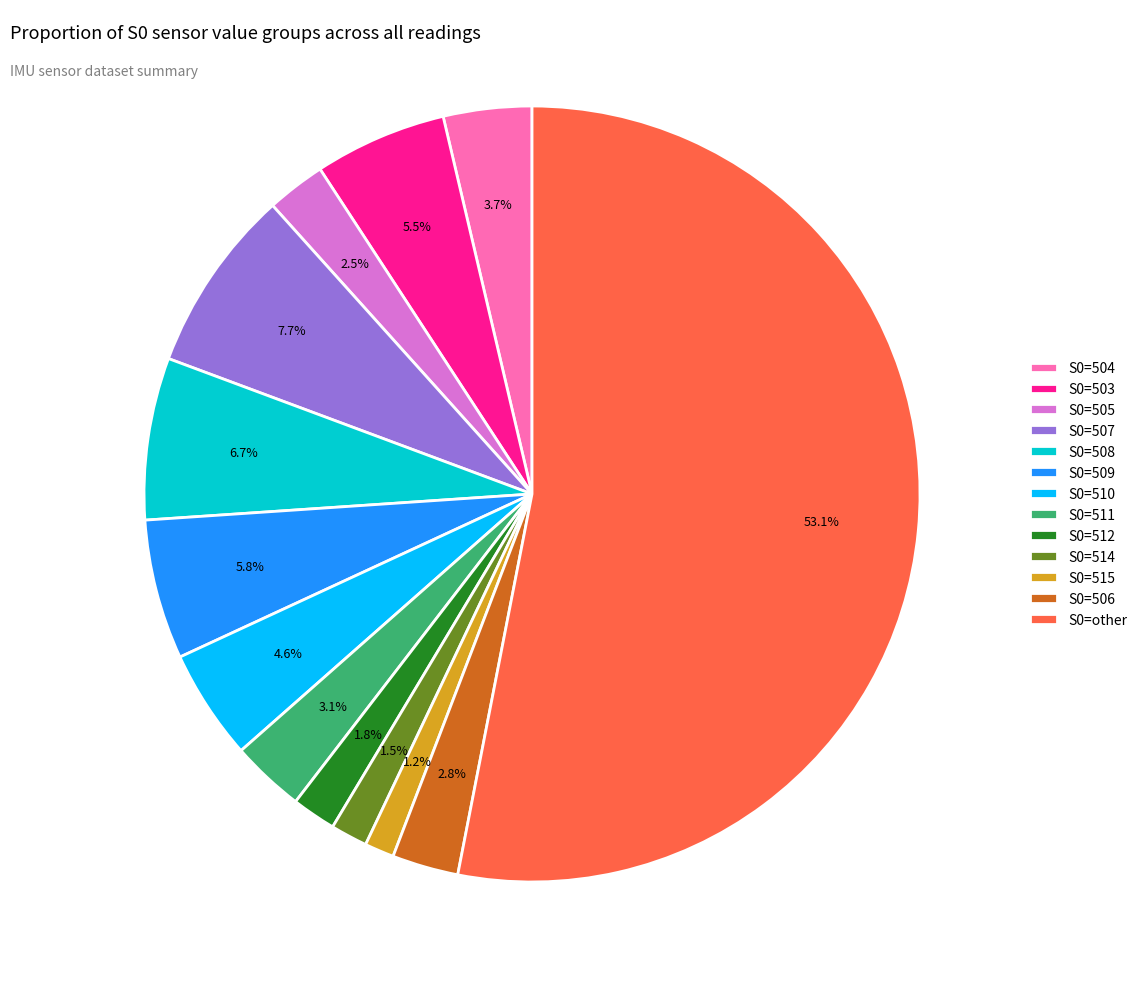

Is S0=other the majority of the pie?

Yes